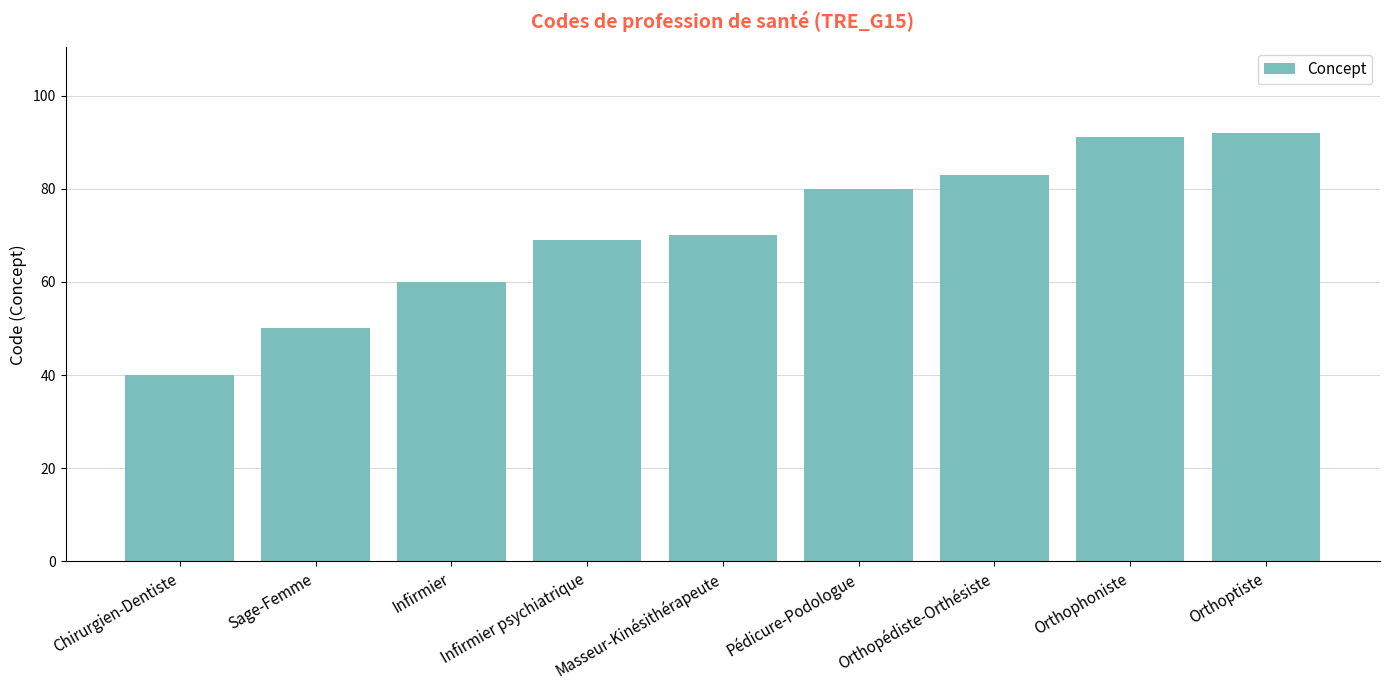

What is the label of the 5th bar from the right?

Masseur-Kinésithérapeute